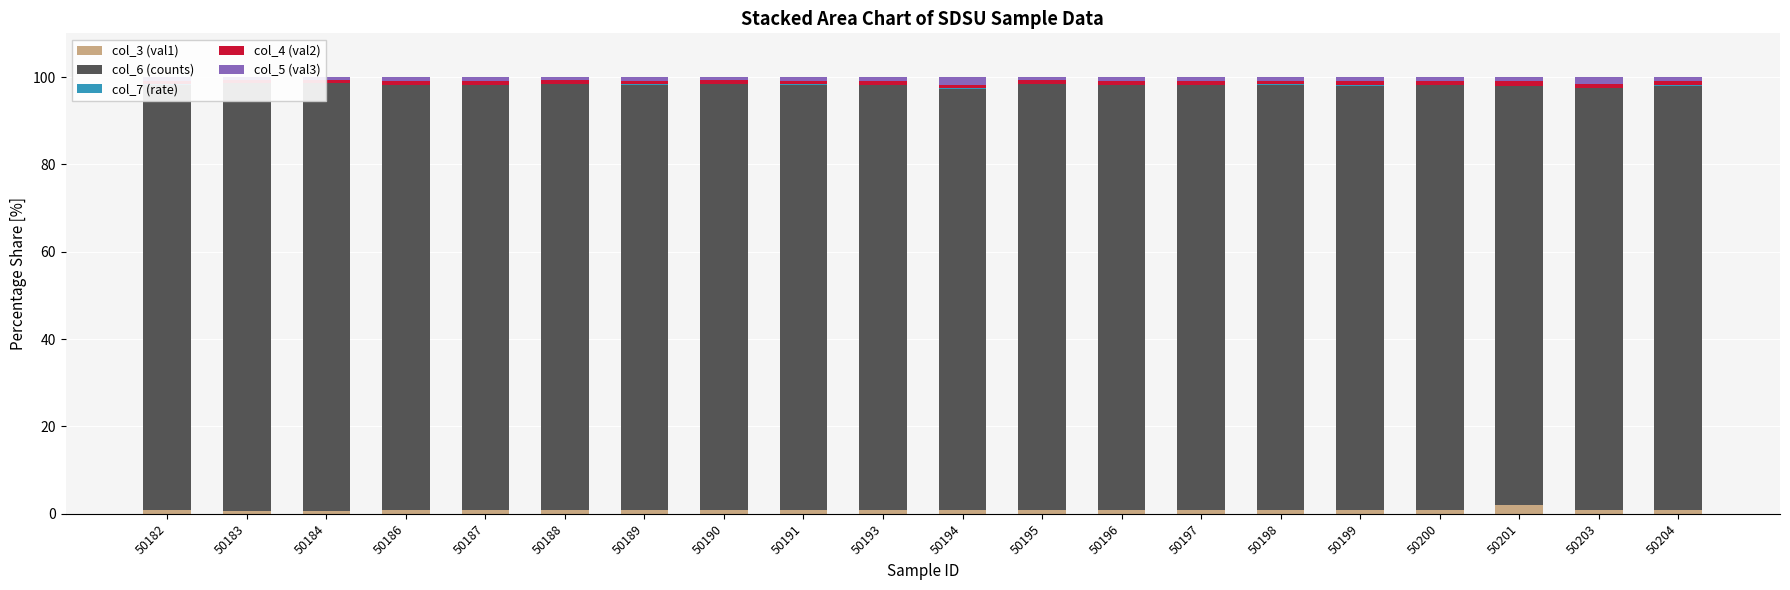

Is it true that col_7 (rate) equals 0.0 at 50196?

False